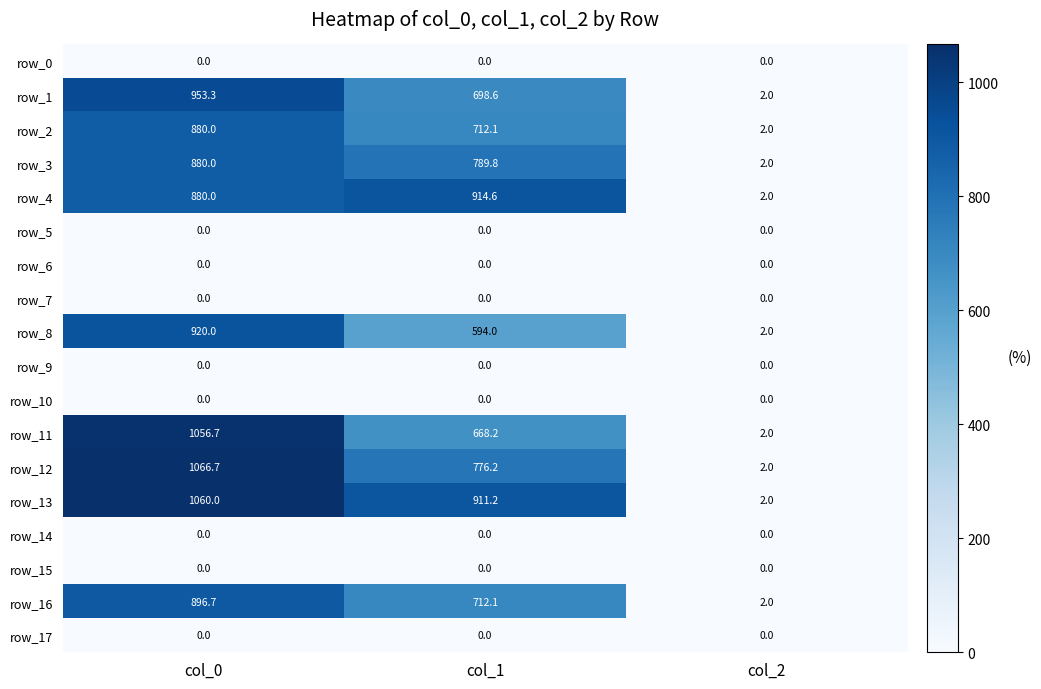

Is the value of row_12 at col_1 greater than the value of row_5 at col_2?

Yes